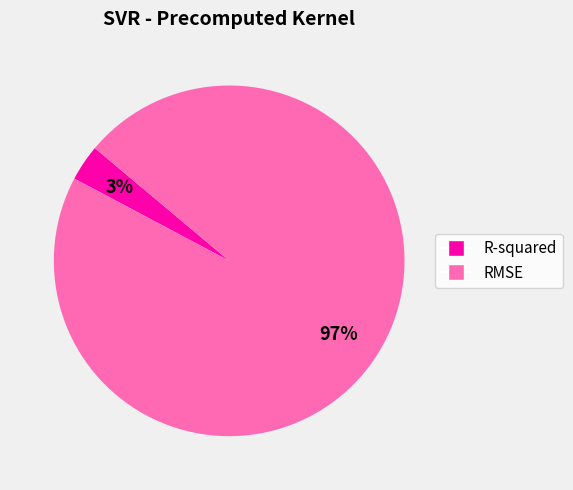

What percentage is the R-squared slice, to the nearest percent?

3%